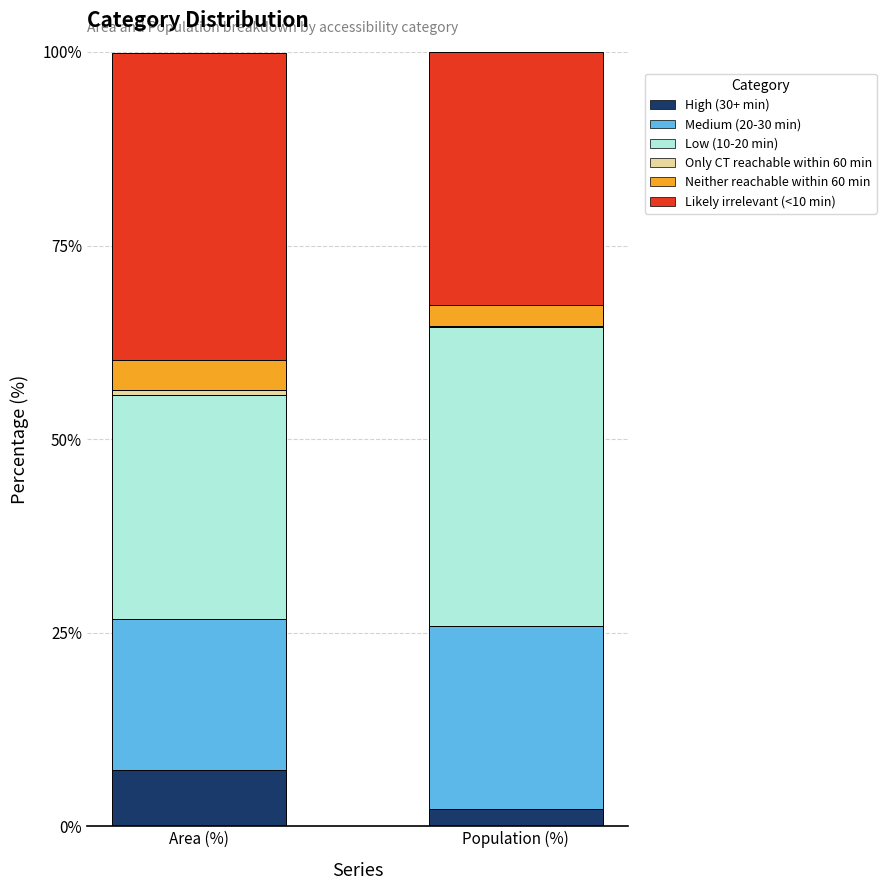

The High (30+ min) series shows 2.2 at Population (%). True or false?

True